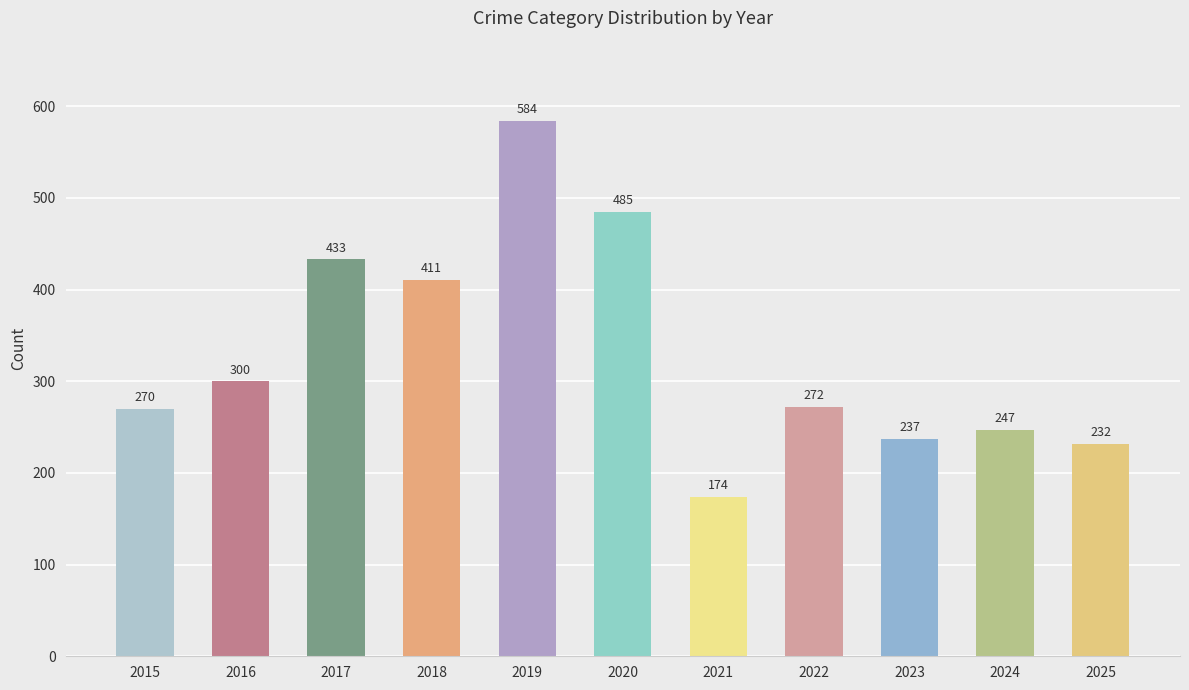

Which label corresponds to the largest value in the chart?

2019